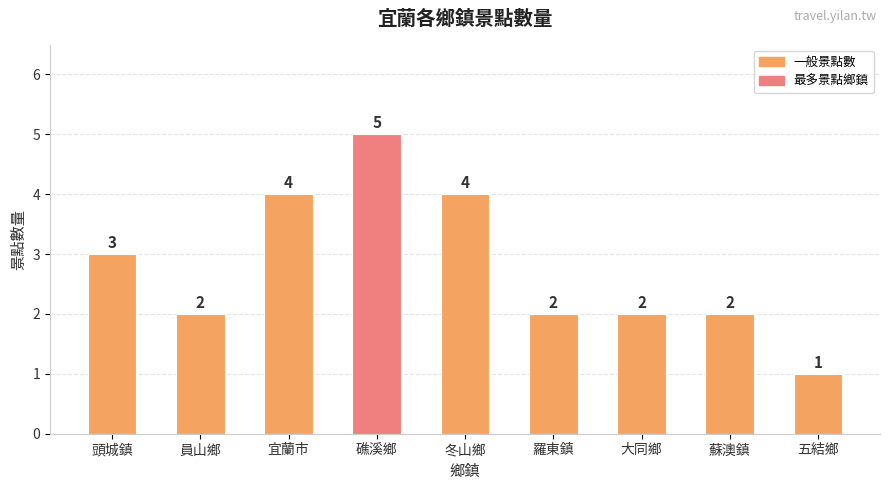

Approximately how many times larger is the value at 礁溪鄉 compared to 冬山鄉?

1.2